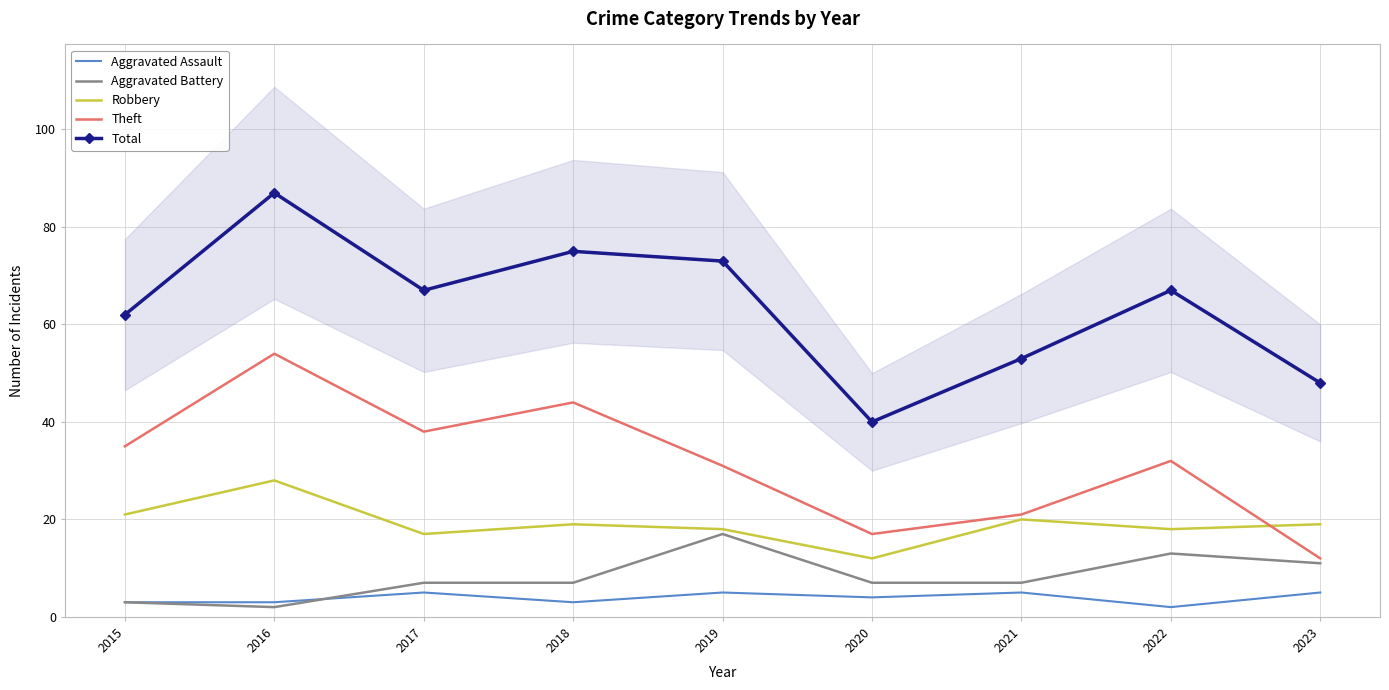

Reading left to right, transcribe all the data shown in this chart.

Aggravated Assault: 2015=3	2016=3	2017=5	2018=3	2019=5	2020=4	2021=5	2022=2	2023=5
Aggravated Battery: 2015=3	2016=2	2017=7	2018=7	2019=17	2020=7	2021=7	2022=13	2023=11
Robbery: 2015=21	2016=28	2017=17	2018=19	2019=18	2020=12	2021=20	2022=18	2023=19
Theft: 2015=35	2016=54	2017=38	2018=44	2019=31	2020=17	2021=21	2022=32	2023=12
Total: 2015=62	2016=87	2017=67	2018=75	2019=73	2020=40	2021=53	2022=67	2023=48